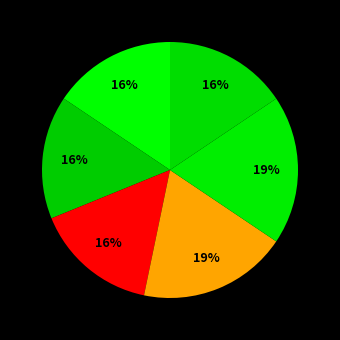

How many segments does this pie chart have?

6